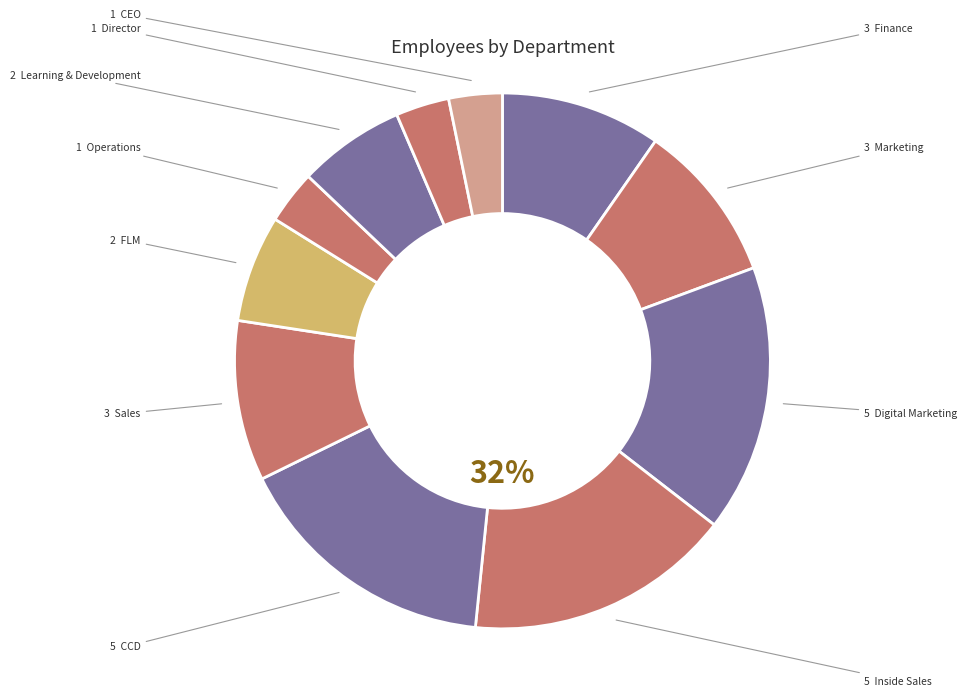

Is Digital Marketing the majority of the pie?

No